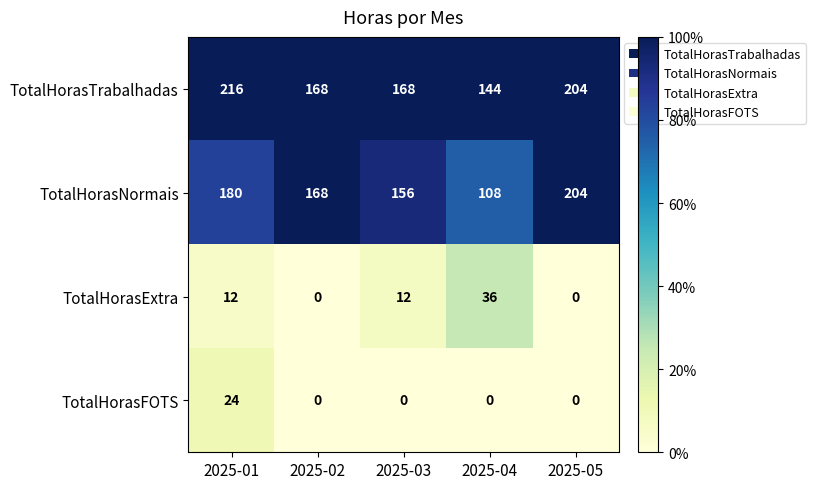

The TotalHorasNormais series shows 168 at 2025-02. True or false?

True